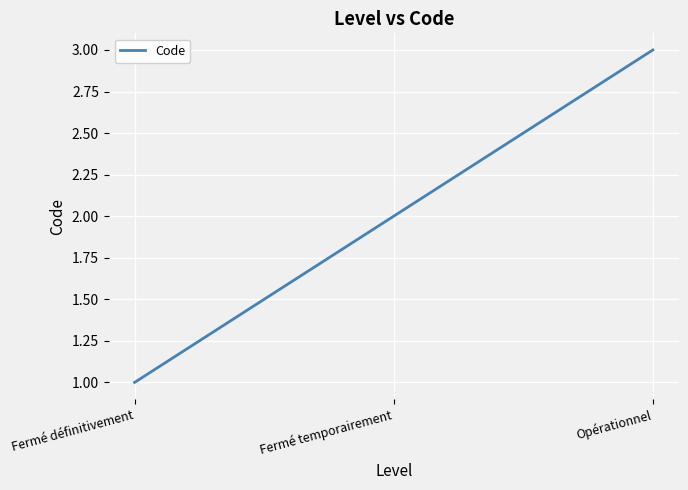

Reading left to right, list all the values displayed in this chart.

Fermé définitivement=1	Fermé temporairement=2	Opérationnel=3